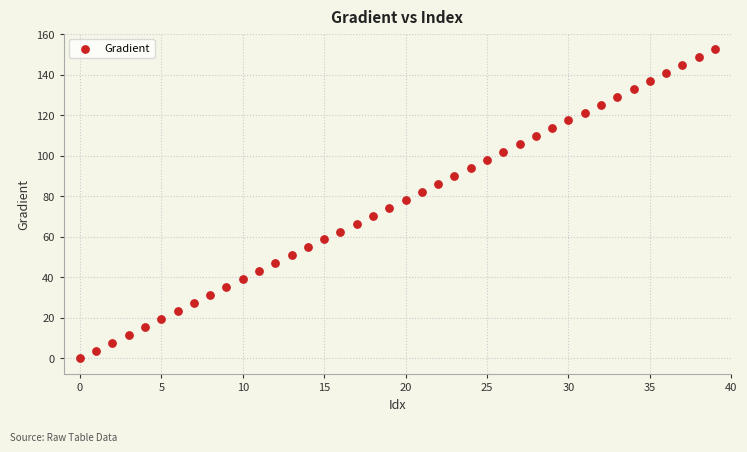

What is the range of Y values (max minus min)?

152.6